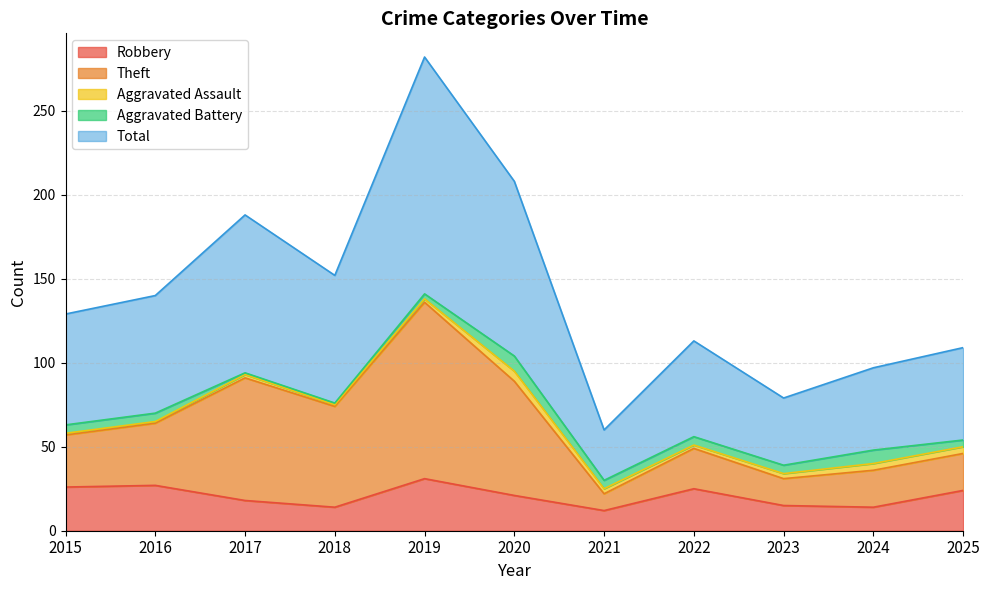

True or false: Robbery has a value of 15 at 2023.

True